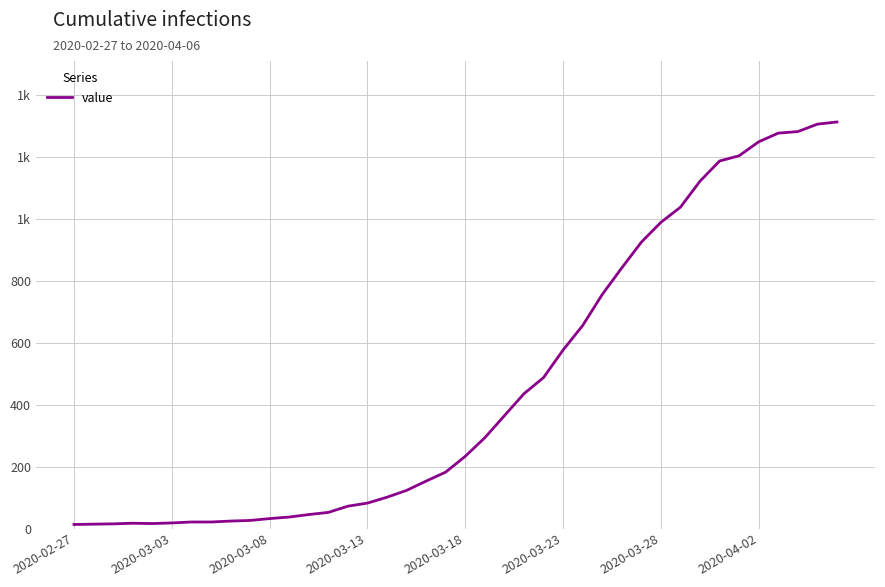

What is the value of the 31st point from the left?

988